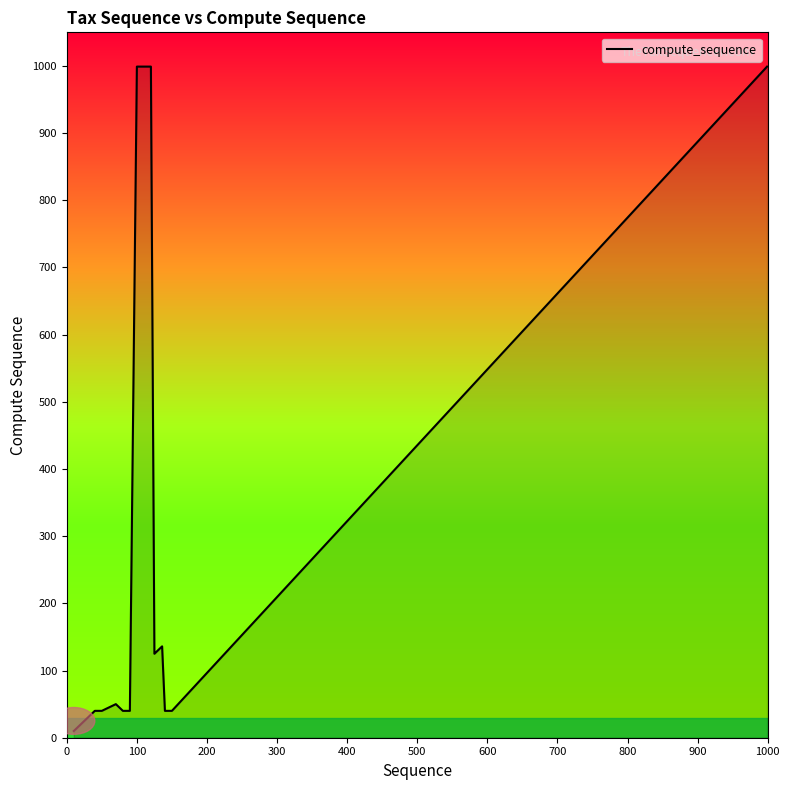

What is the difference between the maximum and minimum values?

989